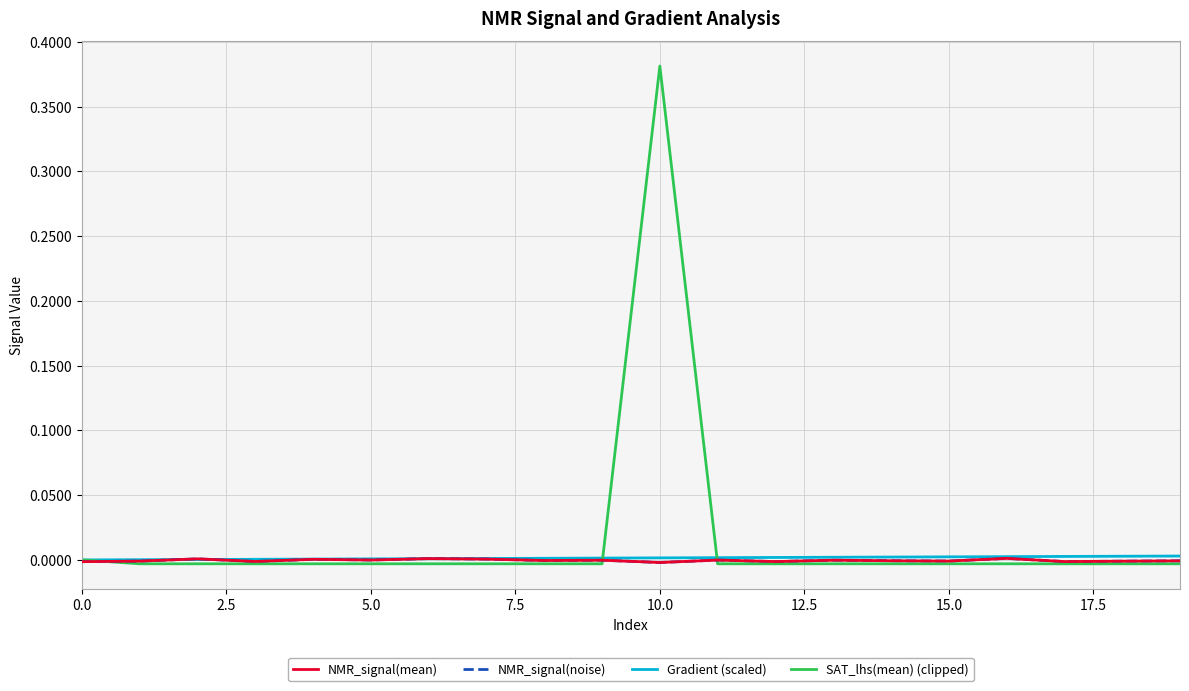

Reading right to left, transcribe all the data shown in this chart.

NMR_signal(mean): -0.0	-0.0	-0.0	0.0	-0.0	-0.0	-0.0	-0.0	-0.0	-0.0	-0.0	-0.0	0.0	0.0	-0.0	0.0	-0.0	0.0	-0.0	-0.0
NMR_signal(noise): -0.0	-0.0	-0.0	0.0	-0.0	-0.0	-0.0	-0.0	-0.0	-0.0	-0.0	-0.0	0.0	0.0	-0.0	0.0	-0.0	0.0	-0.0	-0.0
Gradient (scaled): 0.0	0.0	0.0	0.0	0.0	0.0	0.0	0.0	0.0	0.0	0.0	0.0	0.0	0.0	0.0	0.0	0.0	0.0	0.0	0.0
SAT_lhs(mean) (clipped): -0.0	-0.0	-0.0	-0.0	-0.0	-0.0	-0.0	-0.0	-0.0	0.4	-0.0	-0.0	-0.0	-0.0	-0.0	-0.0	-0.0	-0.0	-0.0	0.0